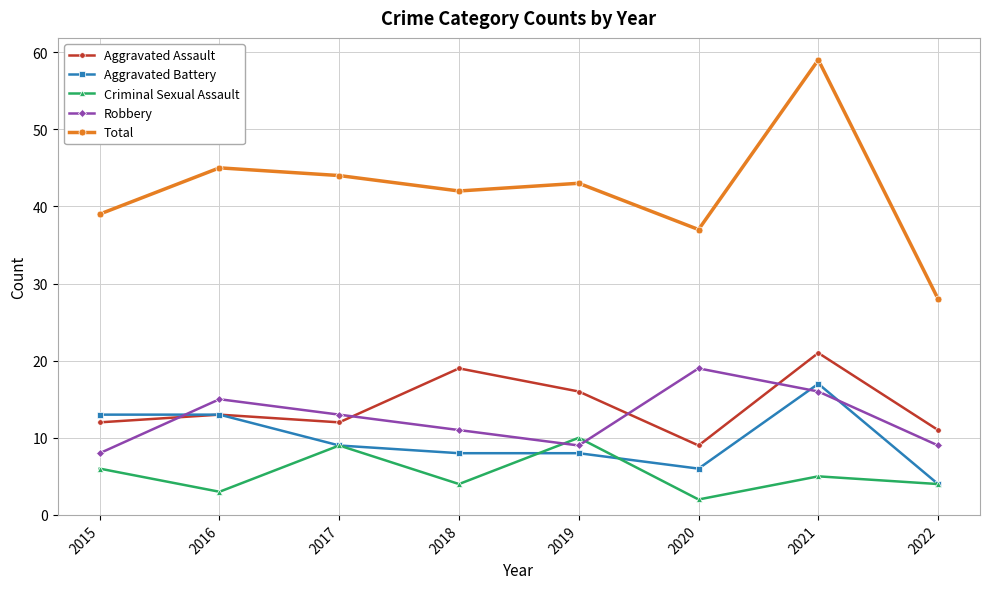

How many data points in Criminal Sexual Assault are less than 5?

4